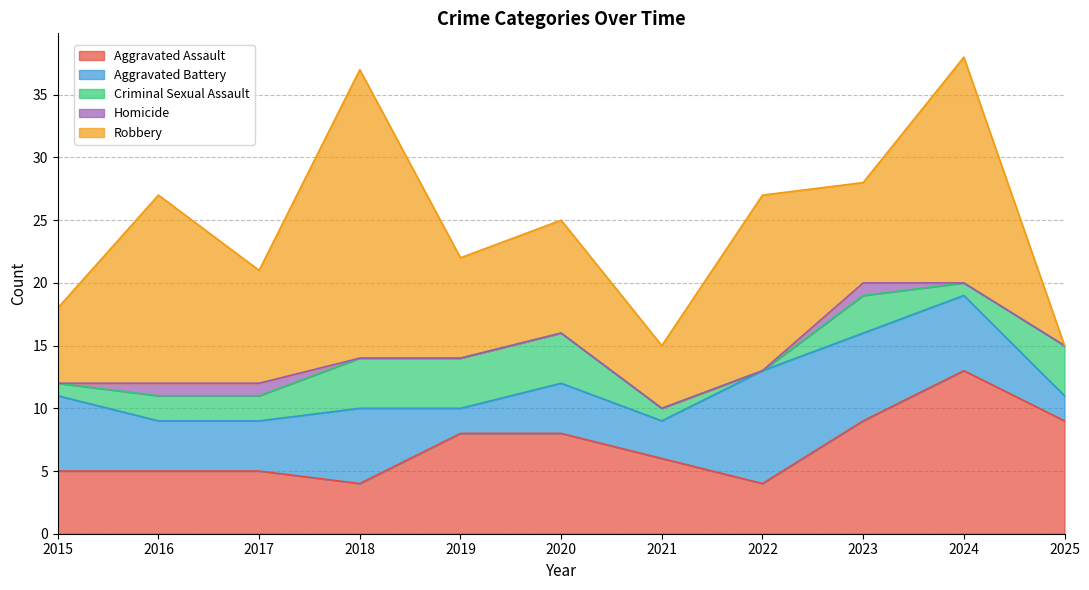

The value of Robbery at 2023 is 8. True or false?

True